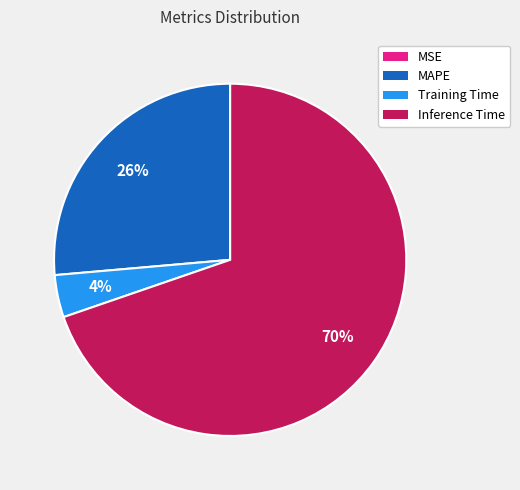

What is the majority slice?

Inference Time